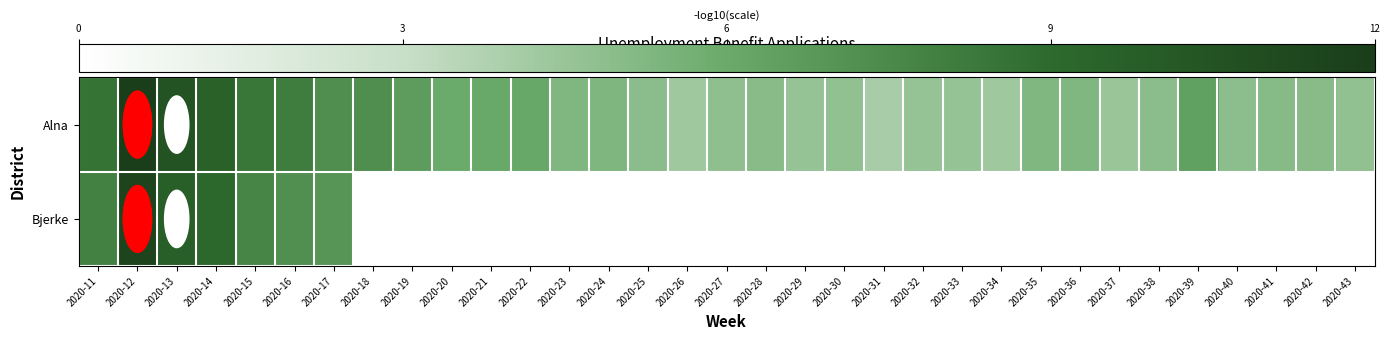

Reading left to right, transcribe all the data shown in this chart.

Alna: 2020-11=8.6	2020-12=12.0	2020-13=10.5	2020-14=9.6	2020-15=8.4	2020-16=8.1	2020-17=7.3	2020-18=7.3	2020-19=6.6	2020-20=6.0	2020-21=6.1	2020-22=6.1	2020-23=5.3	2020-24=5.3	2020-25=5.0	2020-26=4.3	2020-27=4.8	2020-28=5.0	2020-29=4.6	2020-30=4.7	2020-31=4.1	2020-32=4.6	2020-33=4.6	2020-34=4.3	2020-35=5.3	2020-36=5.3	2020-37=4.5	2020-38=5.0	2020-39=6.4	2020-40=4.9	2020-41=5.1	2020-42=5.0	2020-43=4.7
Bjerke: 2020-11=7.9	2020-12=11.4	2020-13=9.7	2020-14=9.1	2020-15=7.7	2020-16=7.2	2020-17=7.0	2020-18=0.0	2020-19=0.0	2020-20=0.0	2020-21=0.0	2020-22=0.0	2020-23=0.0	2020-24=0.0	2020-25=0.0	2020-26=0.0	2020-27=0.0	2020-28=0.0	2020-29=0.0	2020-30=0.0	2020-31=0.0	2020-32=0.0	2020-33=0.0	2020-34=0.0	2020-35=0.0	2020-36=0.0	2020-37=0.0	2020-38=0.0	2020-39=0.0	2020-40=0.0	2020-41=0.0	2020-42=0.0	2020-43=0.0